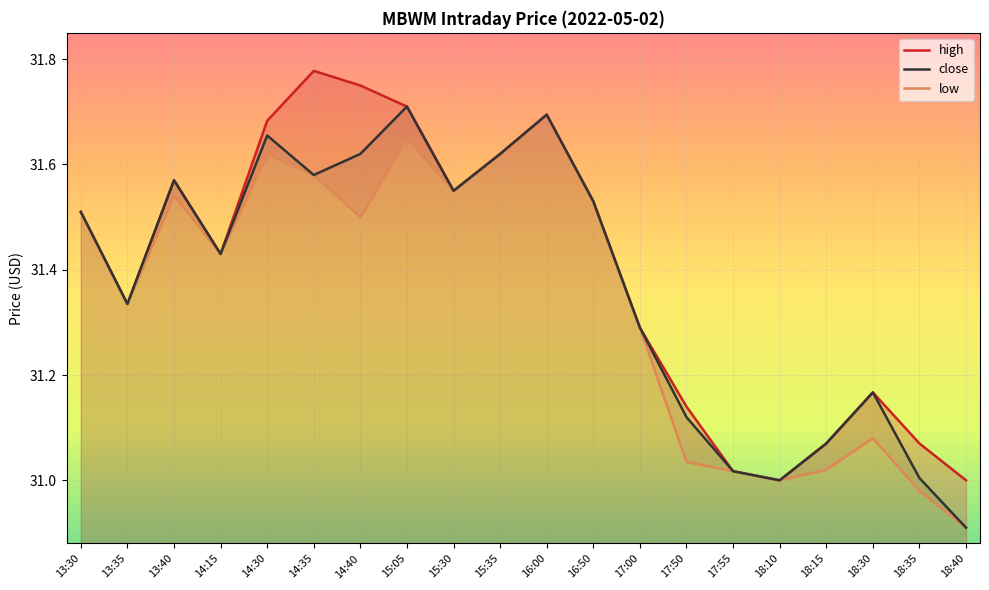

How many interior local valleys does the close series have?

5